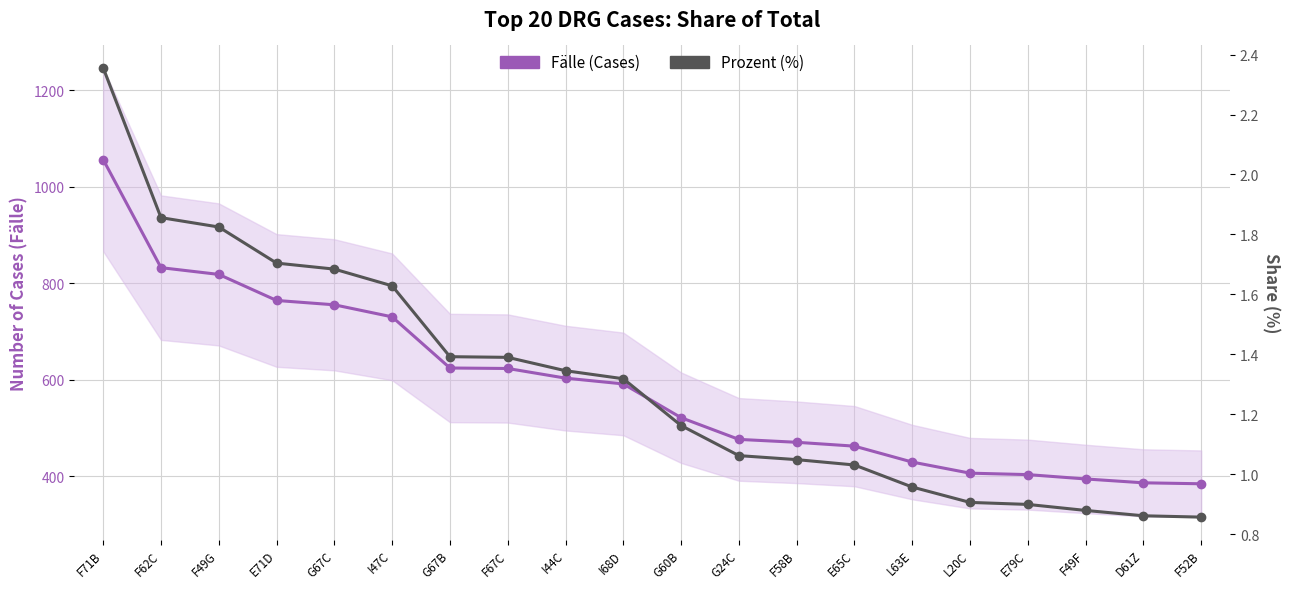

What is the difference between the maximum and minimum values in the Prozent (%) series?

1.5